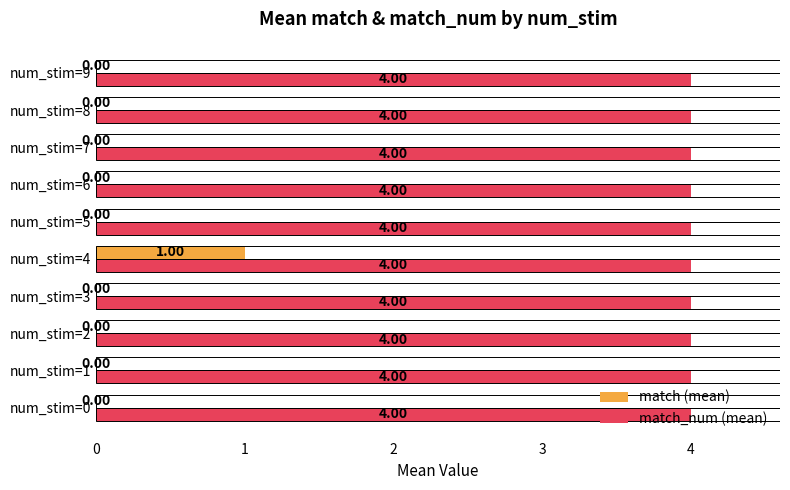

What is the total value across all series at num_stim=8?

4